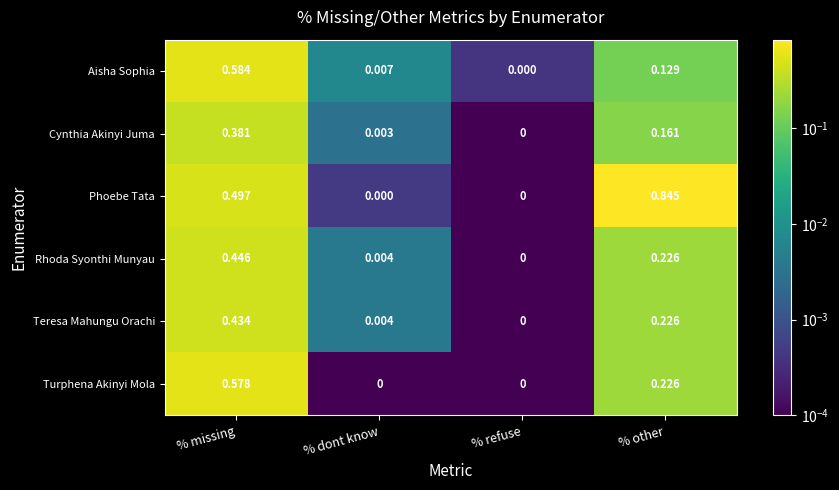

Which category has the highest value across all series?

% other